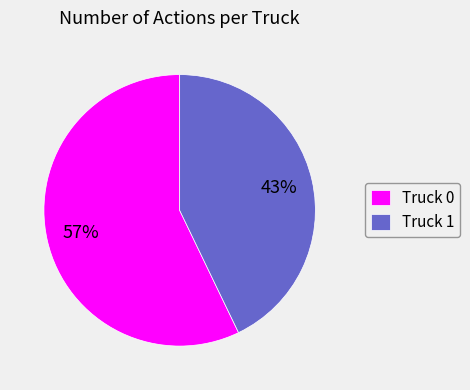

Which category has the smallest portion of the pie?

Truck 1